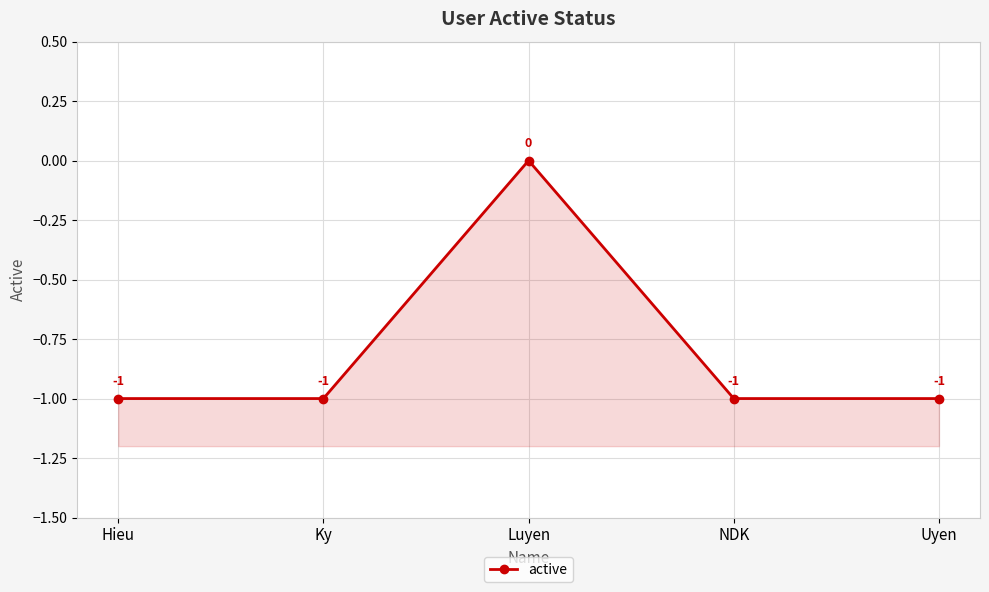

What is the approximate value at Uyen?

-1